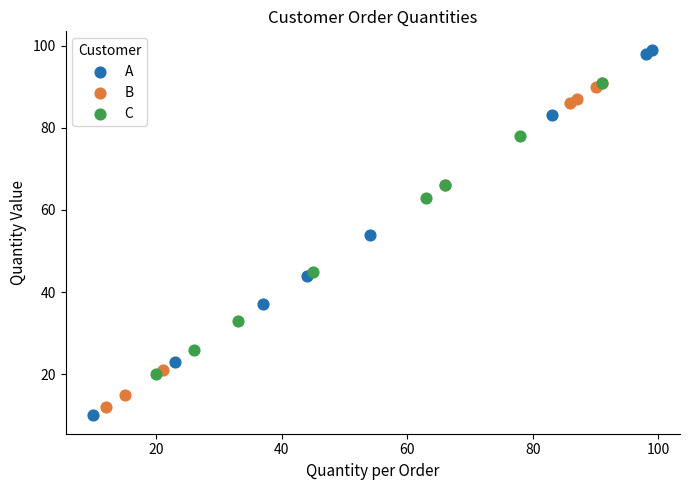

Which series reaches the maximum Y coordinate?

A